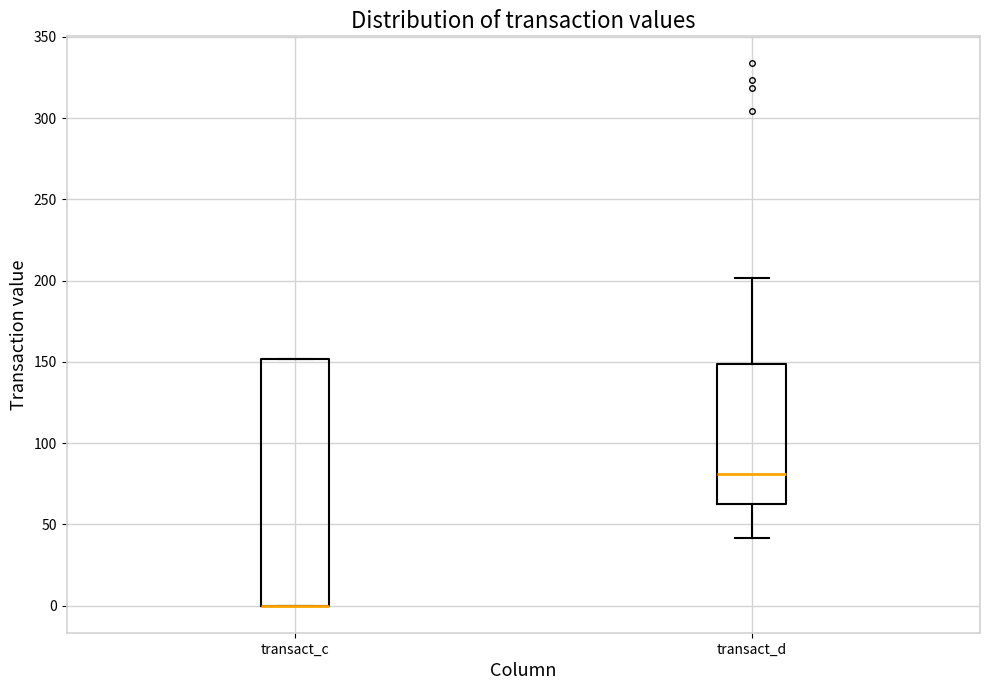

Reading left to right, transcribe this box plot: for each box, give where its median line is, the range the box spans, and where its two whiskers end, as read against the y-axis. The values are not printed on the chart, so give them approximately, as read against the axis.

transact_c: median 0 (drawn on the box's lower edge), box 0 to 150, whiskers 0 to 150
transact_d: median 80, box 60 to 150, whiskers 40 to 200